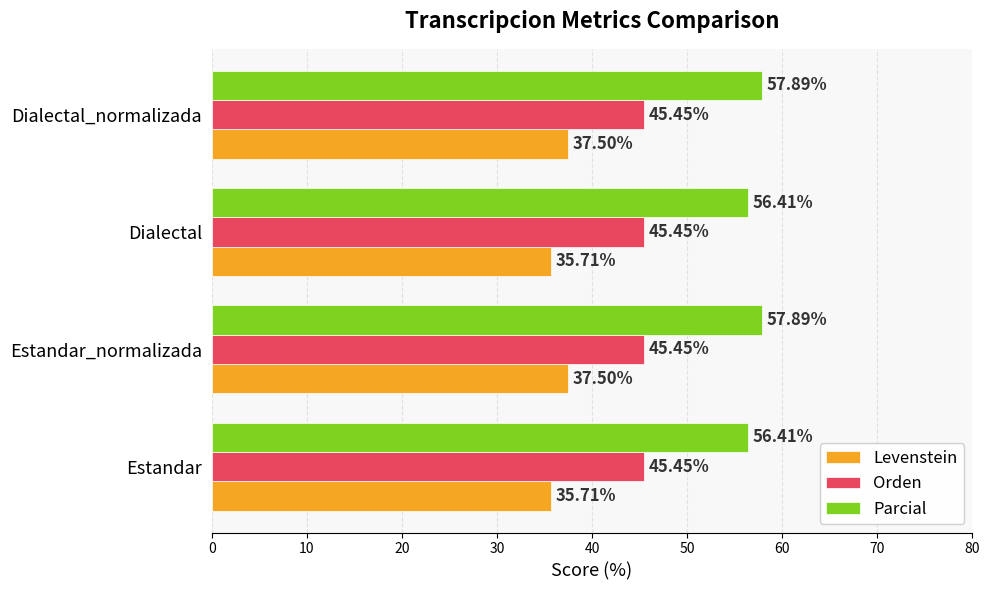

What is the total value across all series at Dialectal_normalizada?

140.8